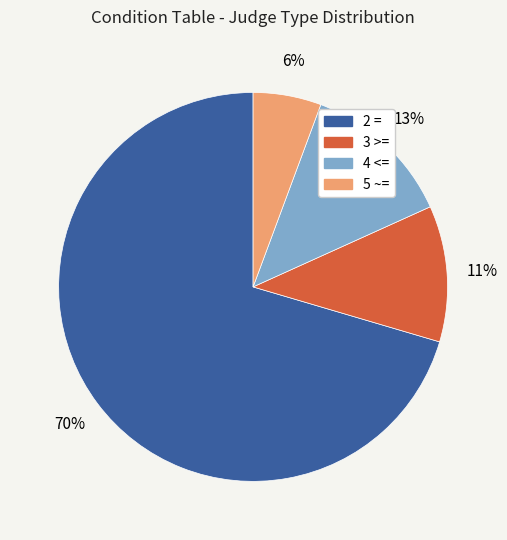

Which category accounts for the majority?

2 =